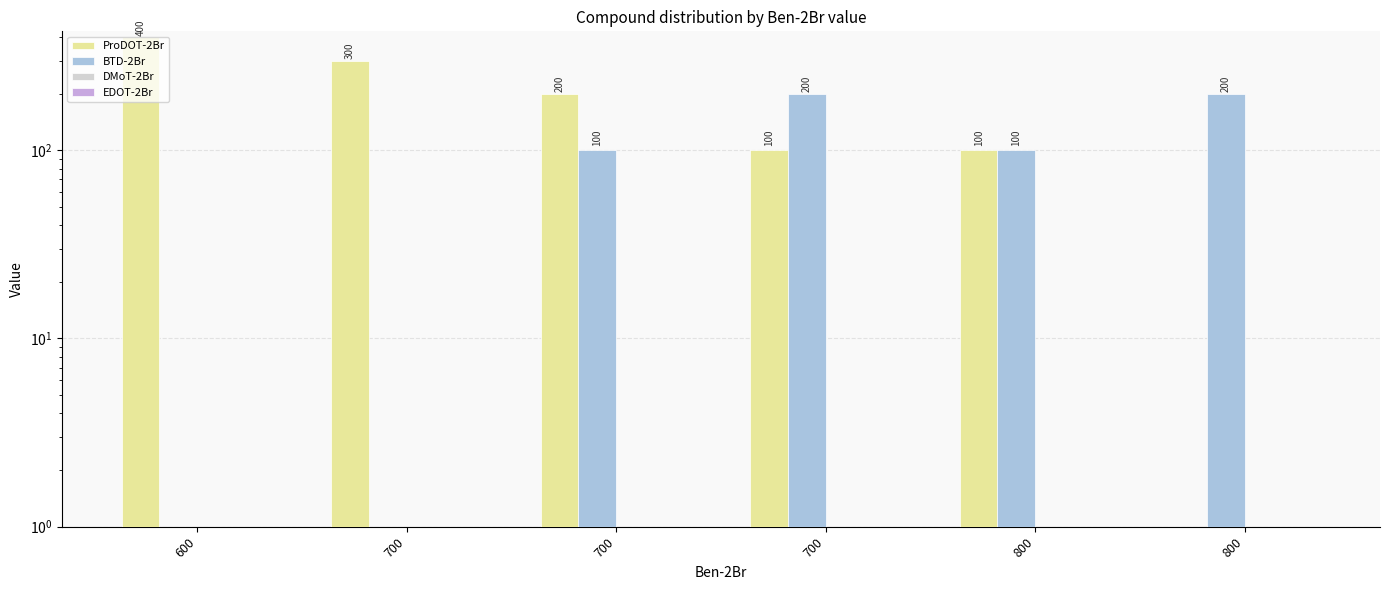

What is the average value of the ProDOT-2Br series?

183